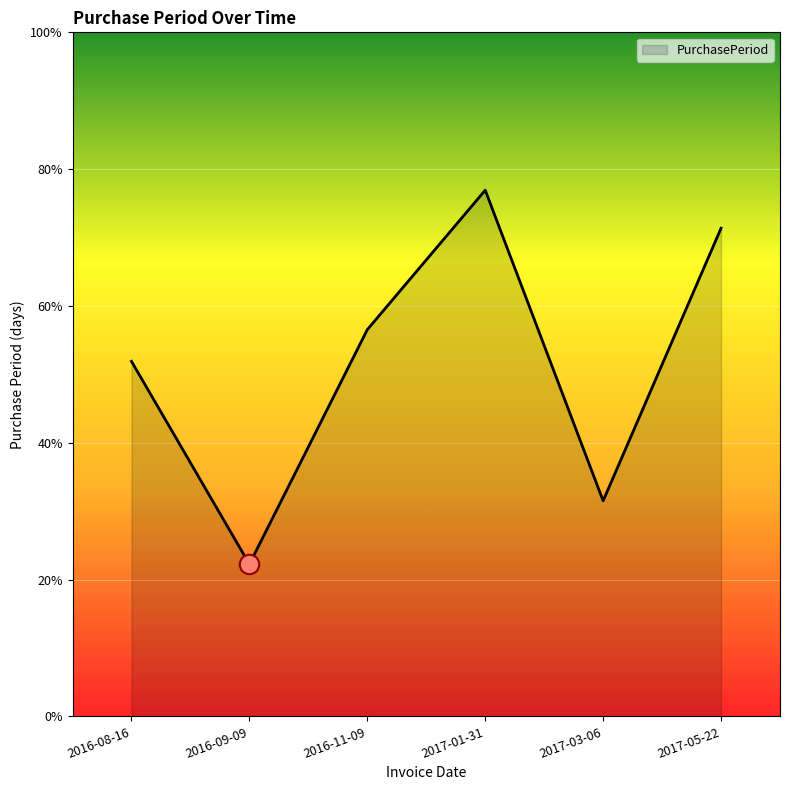

Where is the data nearest to the value 53?

2016-08-16